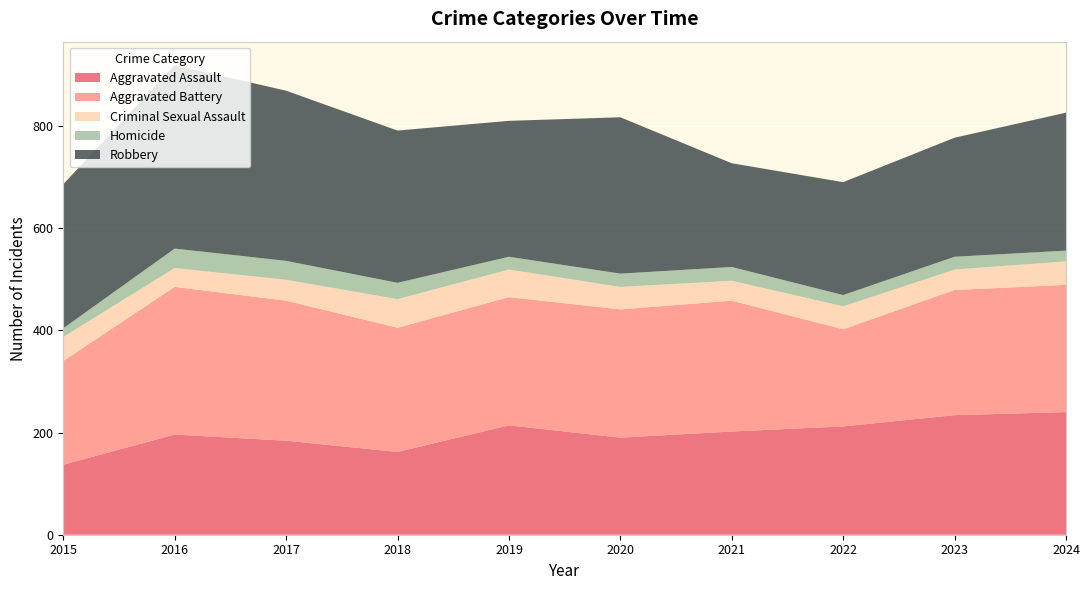

Reading left to right, list all the values displayed in this chart.

Aggravated Assault: 137	196	184	162	214	190	202	212	234	240
Aggravated Battery: 203	289	274	243	251	251	256	190	245	249
Criminal Sexual Assault: 47	37	41	56	54	44	39	45	40	46
Homicide: 17	38	37	32	25	26	27	22	25	21
Robbery: 282	359	333	298	266	306	203	221	233	270